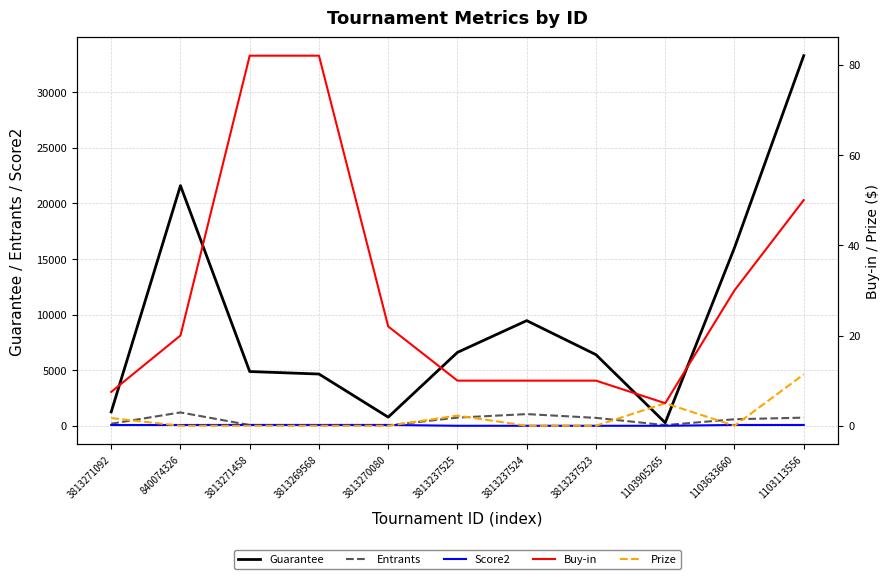

Reading left to right, what are all the values shown in this chart?

Guarantee: 1244.0	21582.0	4875.0	4650.0	775.0	6597.0	9450.0	6390.0	273.0	15998.0	33261.0
Entrants: 186.0	1199.0	65.0	62.0	37.0	733.0	1050.0	710.0	60.0	586.0	731.0
Score2: 68.0	71.0	76.0	75.0	75.0	0.0	0.0	0.0	0.0	73.0	73.0
Buy-in: 7.5	20.0	82.0	82.0	22.0	10.0	10.0	10.0	5.0	30.0	50.0
Prize: 1.7	0.0	0.0	0.0	0.0	2.2	0.0	0.0	5.0	0.0	11.4